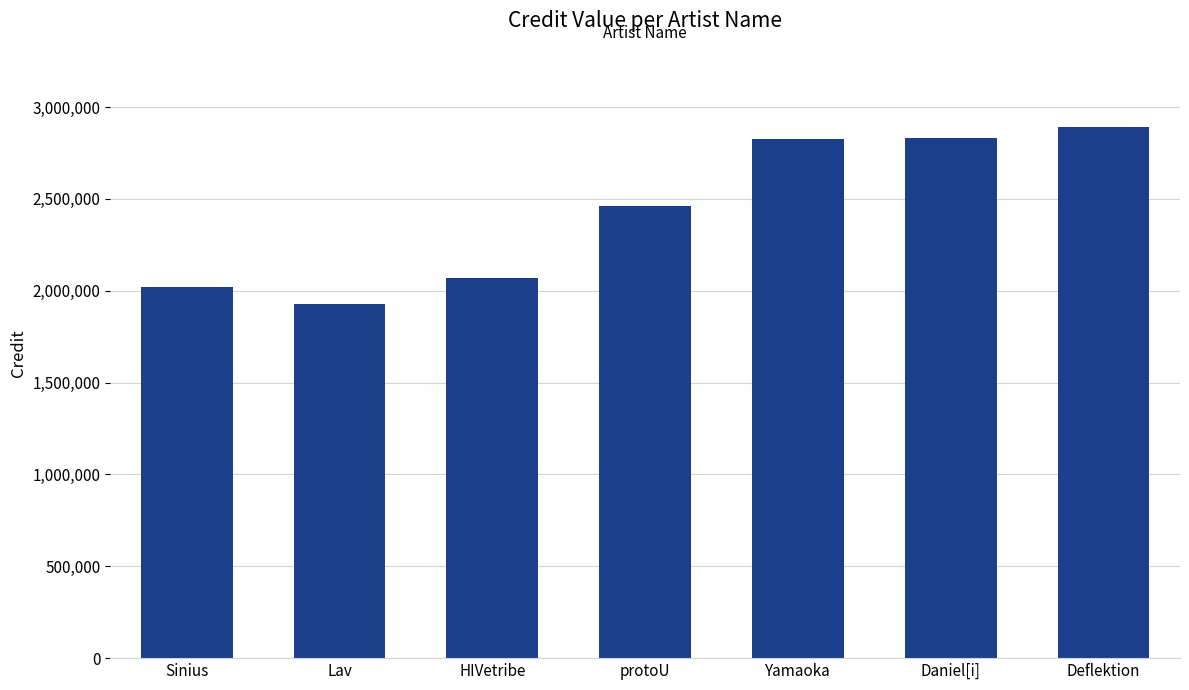

How many distinct data groups are displayed?

1